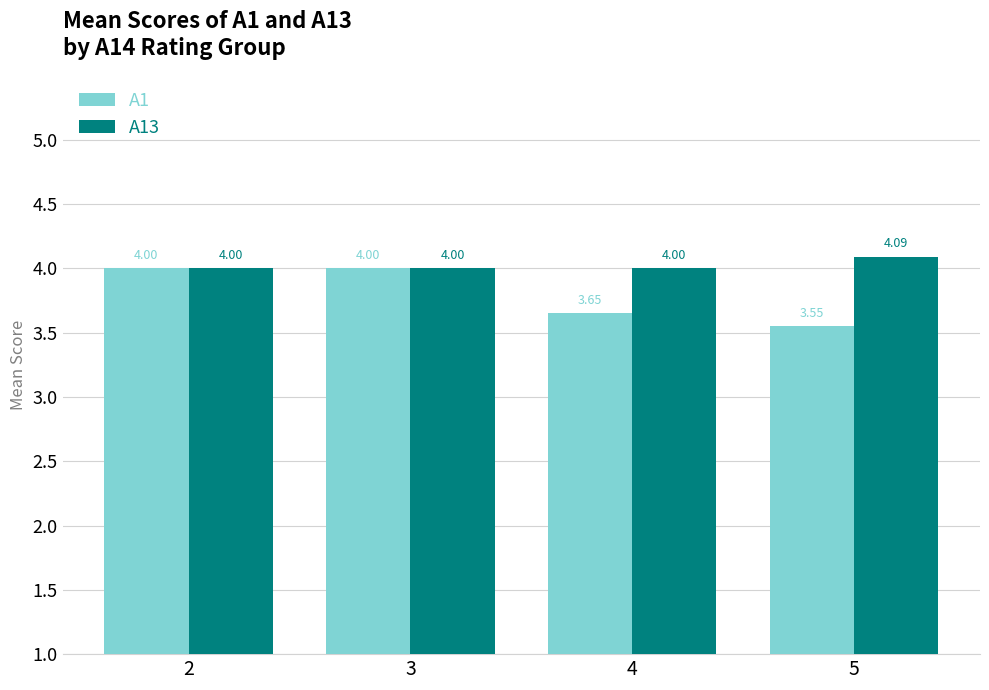

How many groups of bars are there?

4